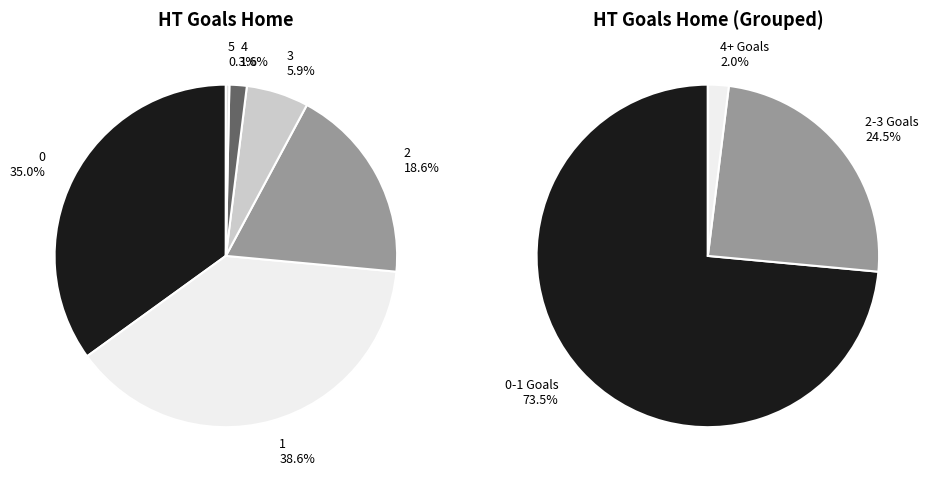

To the nearest percent, what percentage of the pie is 2?

19%